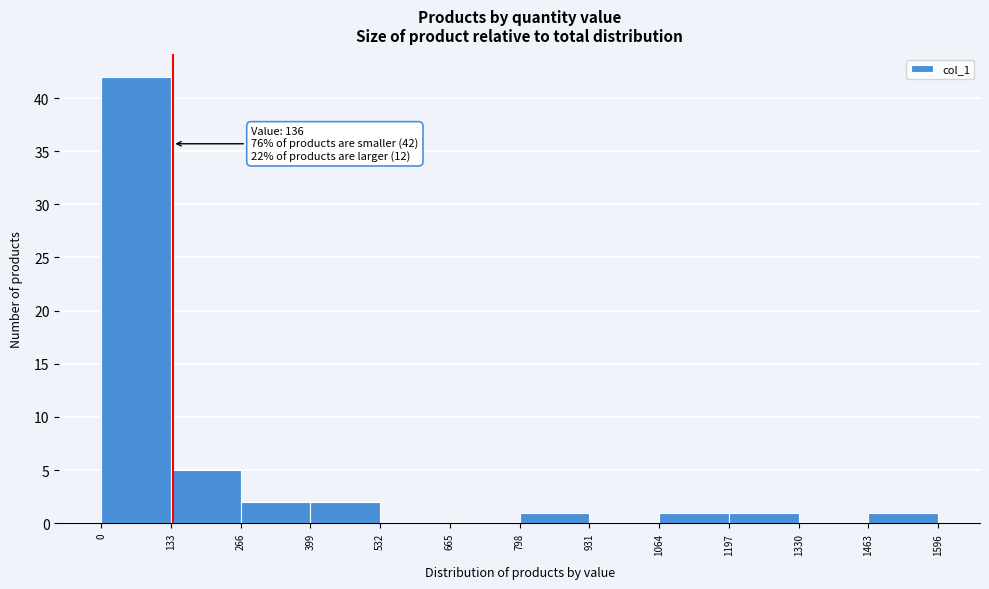

Which range on the x-axis has the tallest bar?

0 to 133